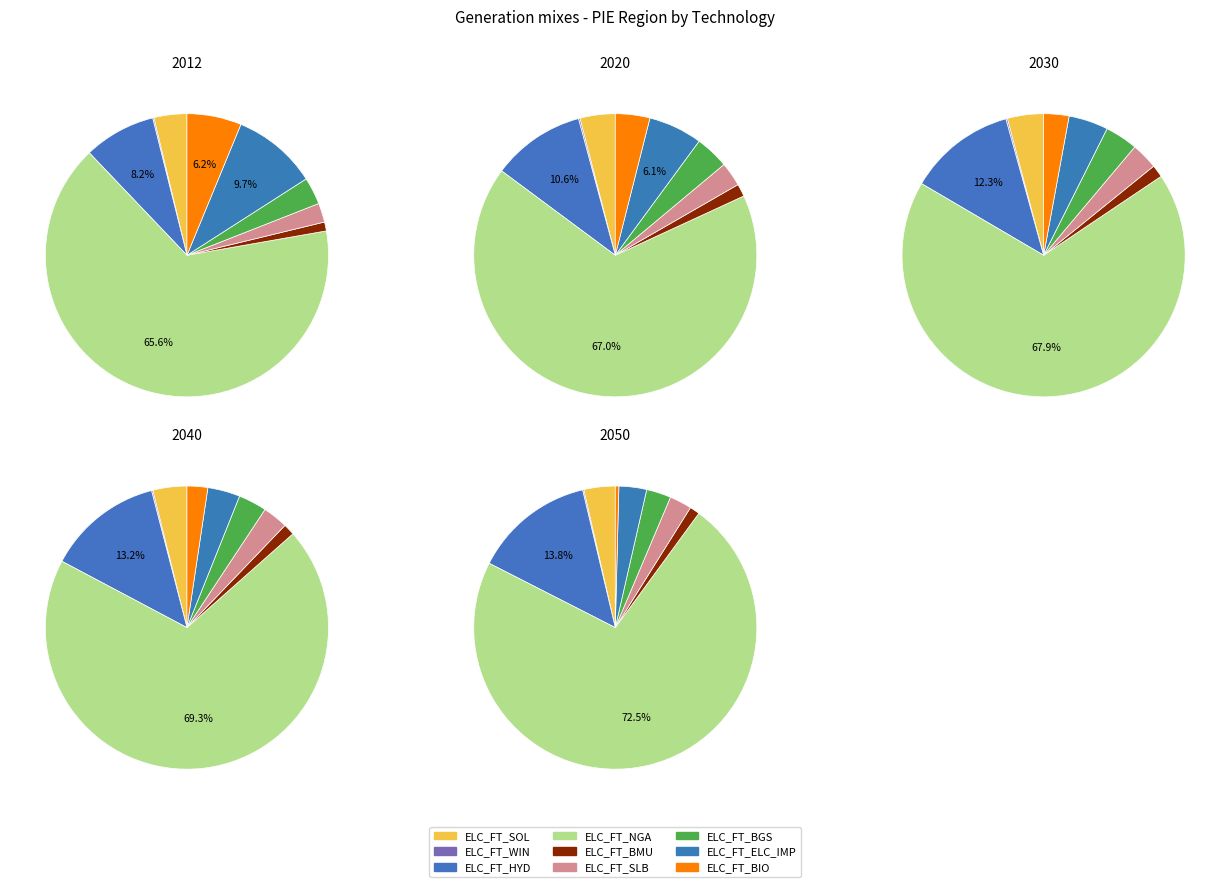

True or false: ELC_FT_BGS accounts for 1% of the total.

False